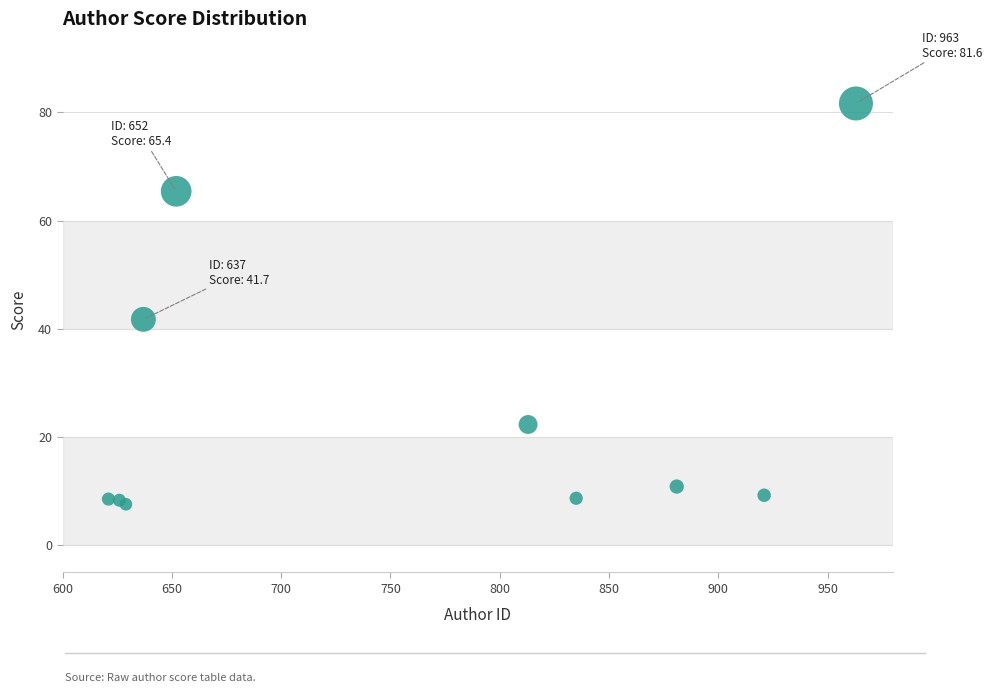

What Y value in the scatter plot is closest to 44?

41.7